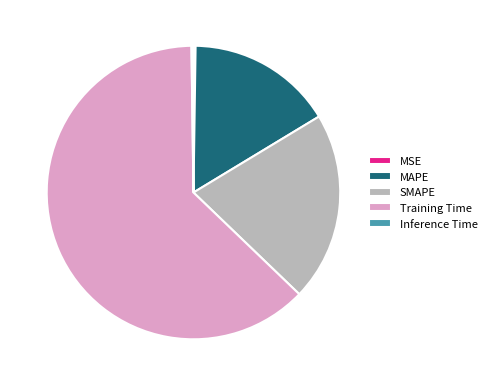

Between MAPE and SMAPE, which is larger?

SMAPE